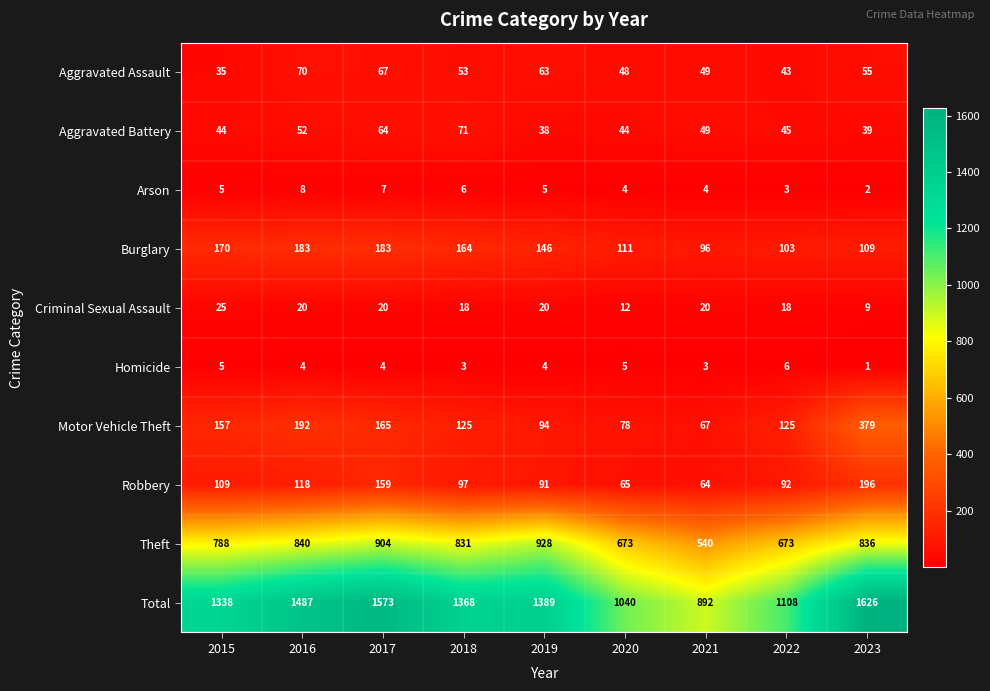

Which label corresponds to the smallest value in the chart?

2023